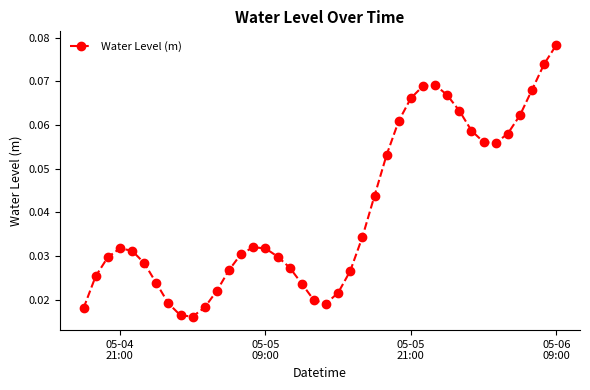

What is the sum of all values?

1.6